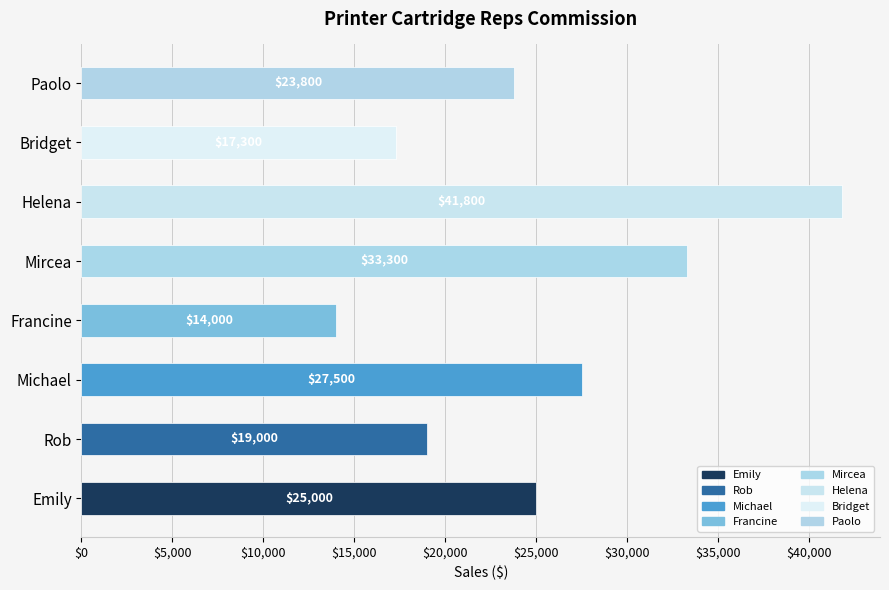

Reading top to bottom, what are all the values shown in this chart?

23800	17300	41800	33300	14000	27500	19000	25000